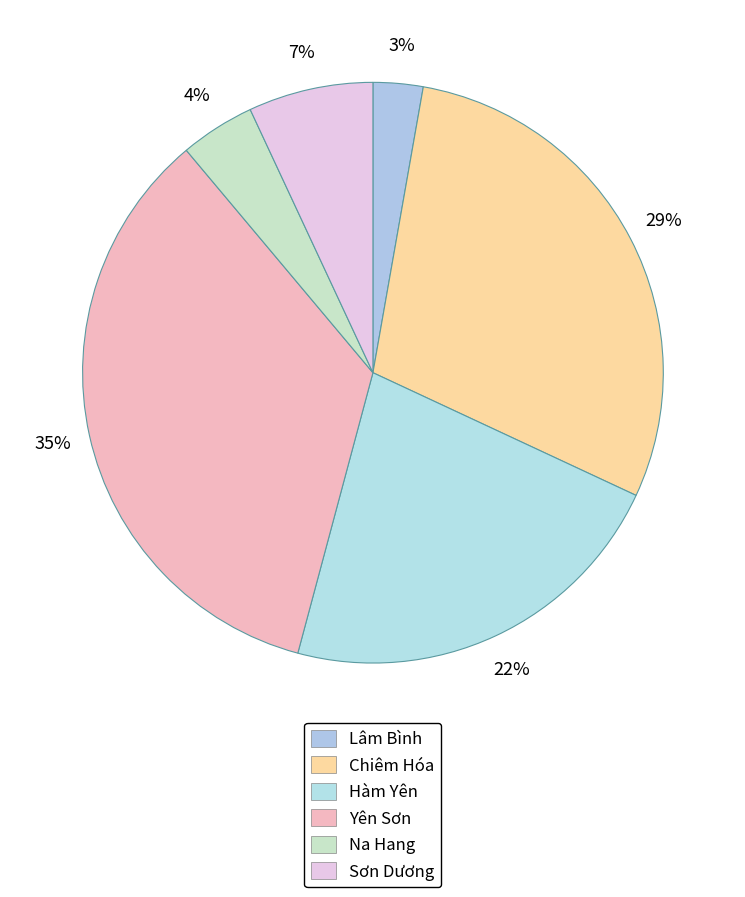

How many slices are in this pie chart?

6